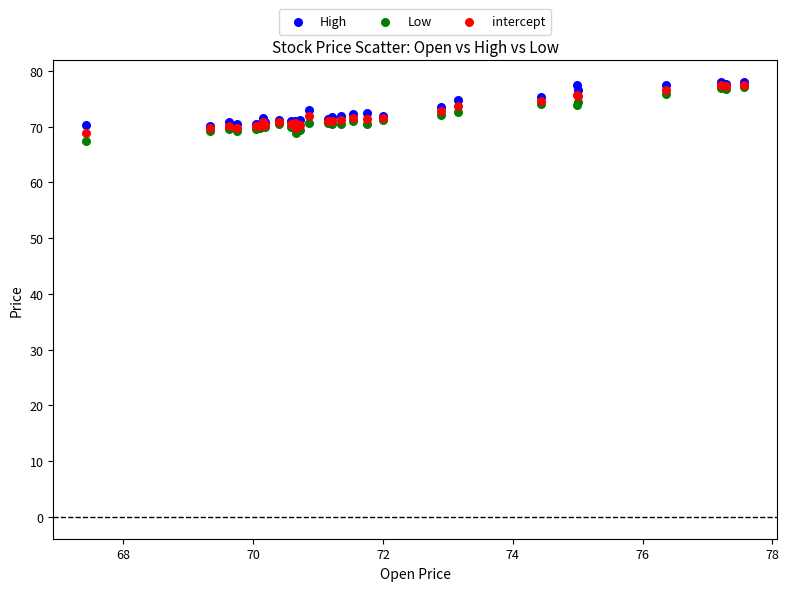

What are all the series names shown in the legend?

High, Low, intercept